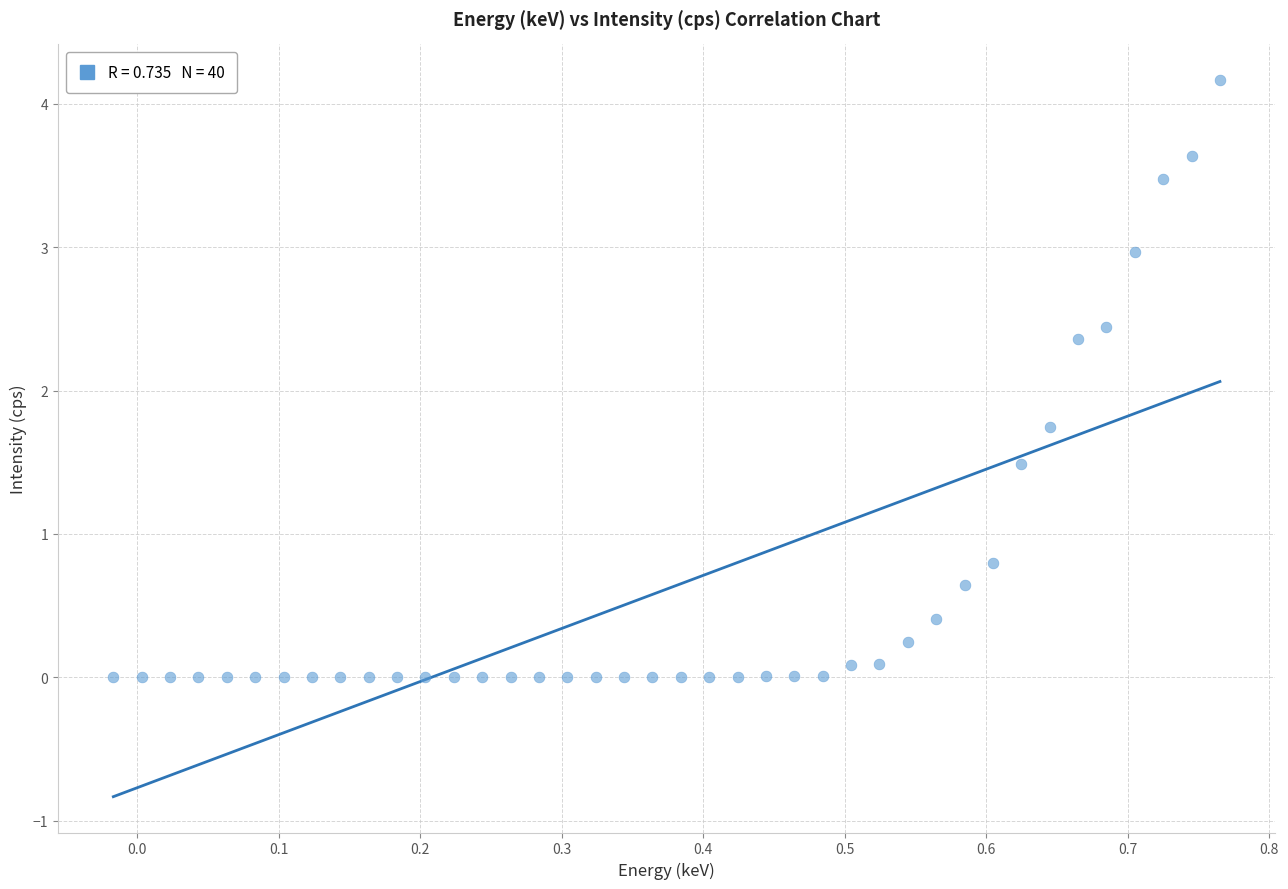

What is the range of Y values (max minus min)?

4.2